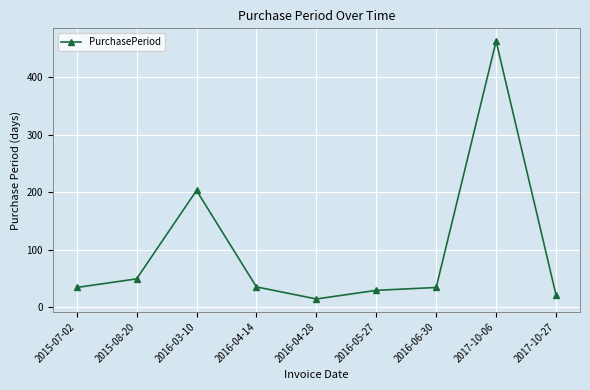

What is the ratio of the value at 2015-08-20 to the value at 2016-06-30?

1.4